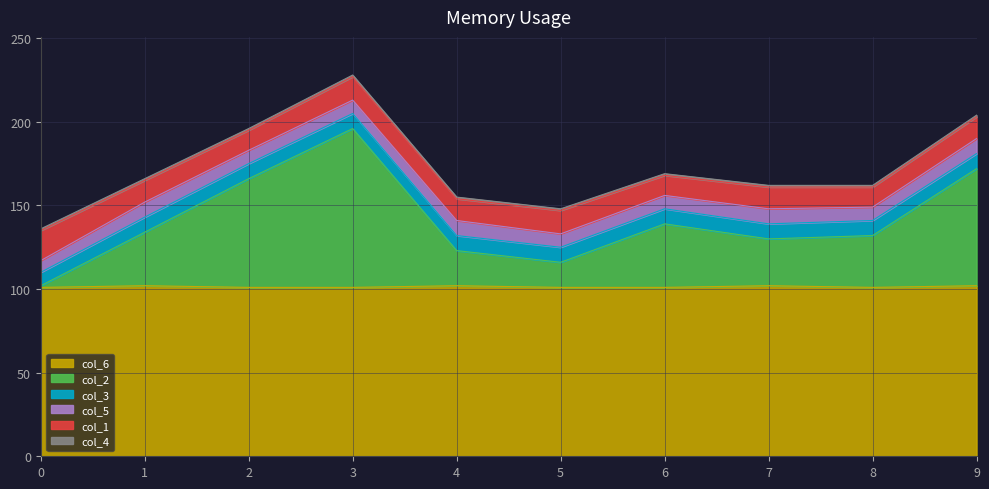

True or false: col_2 and col_6 intersect in this chart.

False